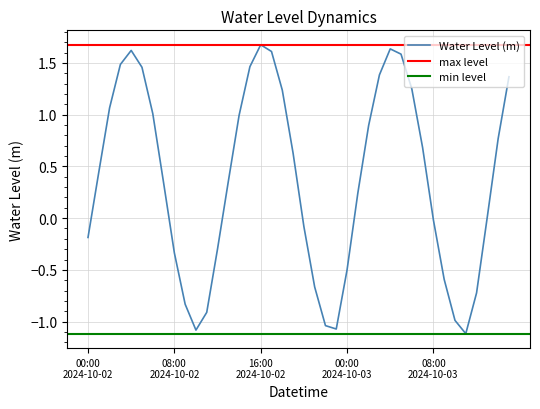

What is the difference between the maximum and minimum values?

2.8